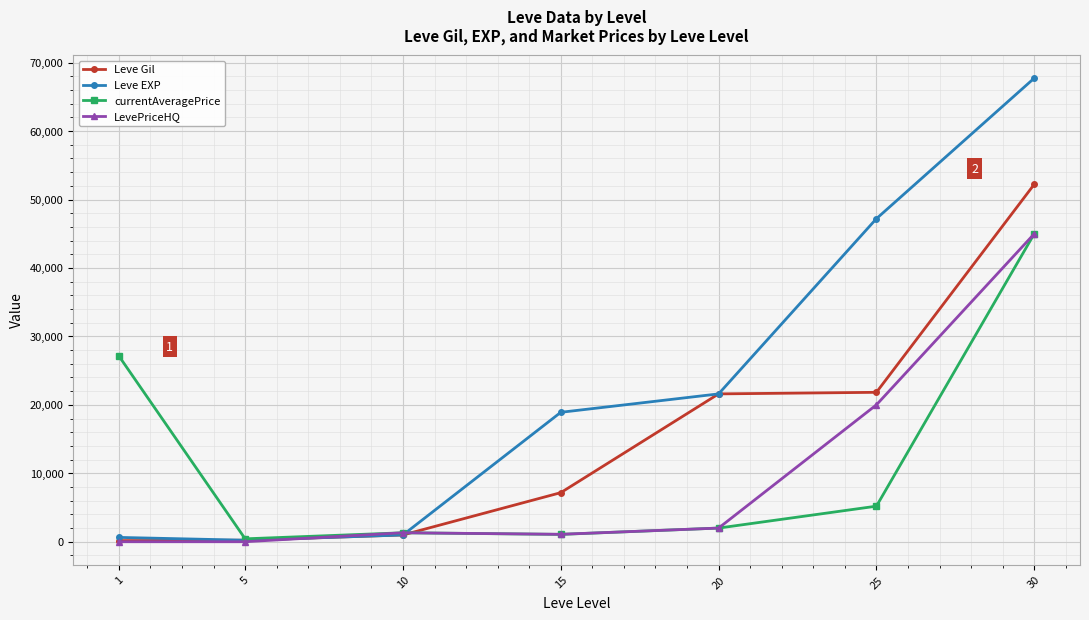

True or false: Leve Gil has more than 2 interior local peaks.

False